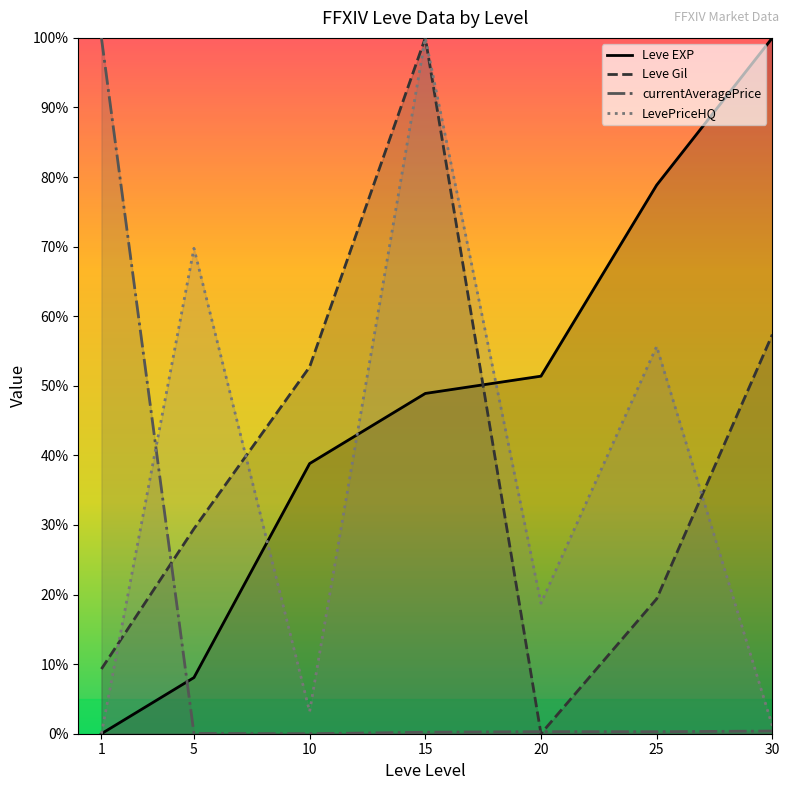

What is the value of the Leve EXP point at the 2nd from the left?

8.1